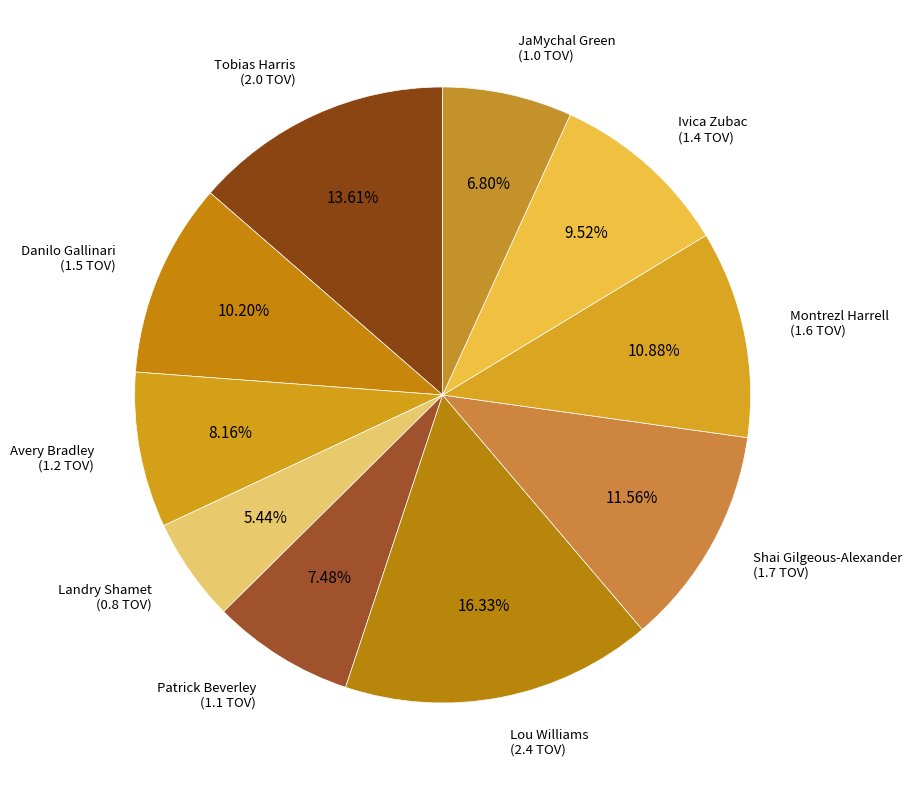

How many segments does this pie chart have?

10